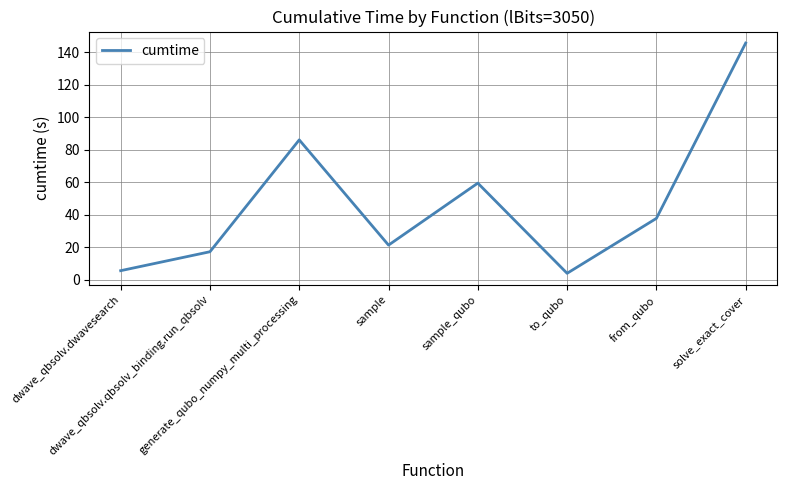

What is the change in value from generate_qubo_numpy_multi_processing to sample?

-64.7